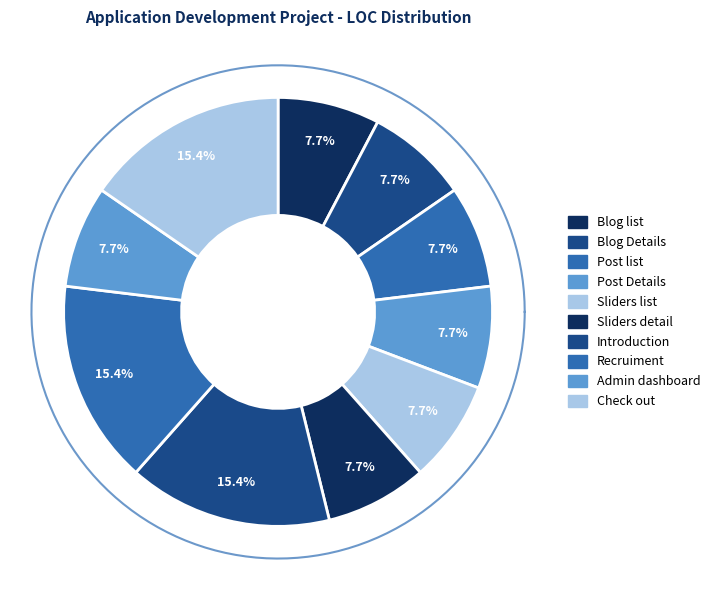

Does Recruiment represent more than half of the total?

No